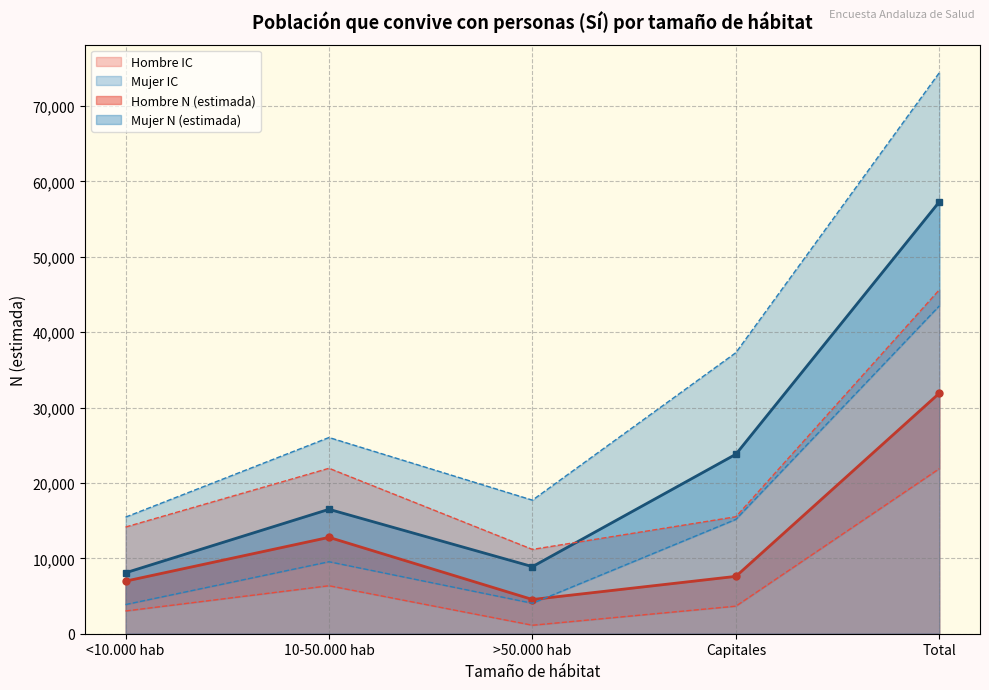

True or false: Hombre N (estimada) and Hombre N (lím sup IC) cross at least once.

False